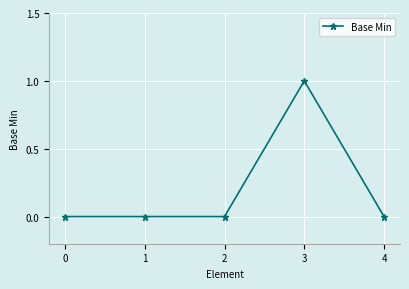

Reading left to right, extract all data points from this chart.

0	0	0	1	0